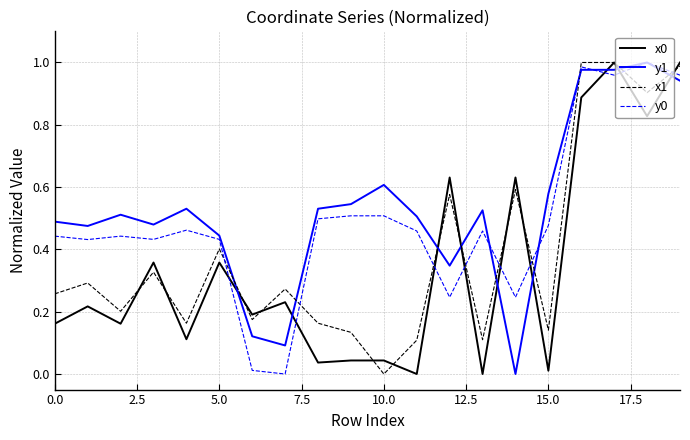

True or false: y0 and x0 cross at least once.

True